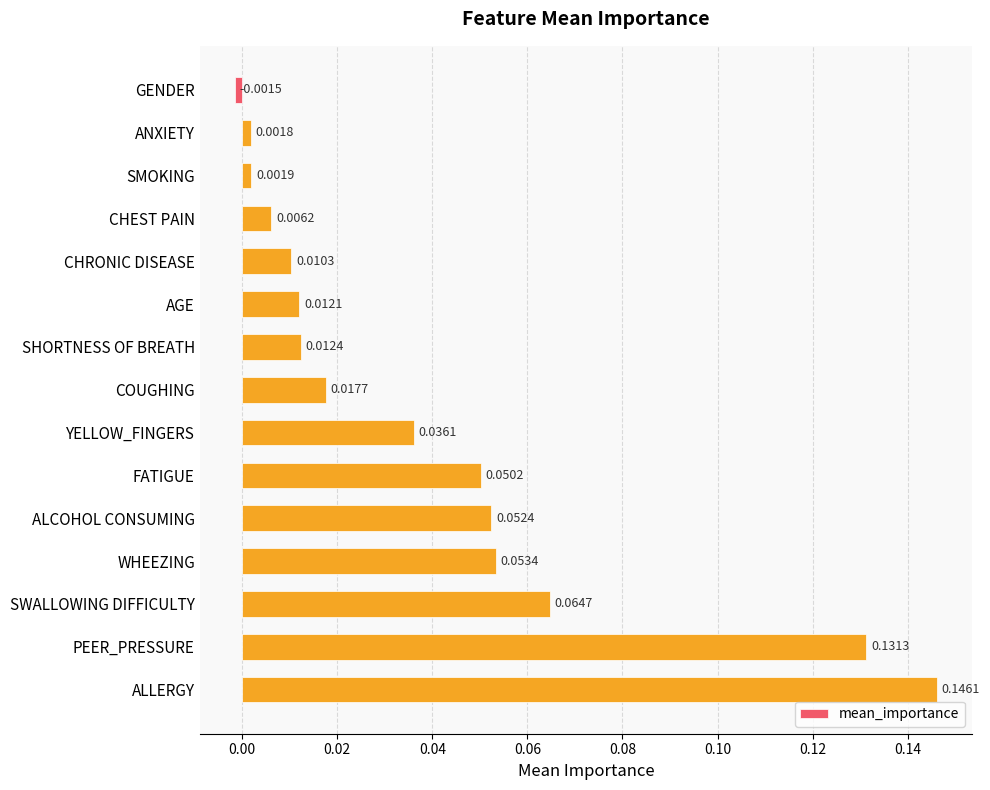

List the labels in order of value, smallest first.

GENDER, ANXIETY, SMOKING, CHEST PAIN, CHRONIC DISEASE, AGE, SHORTNESS OF BREATH, COUGHING, YELLOW_FINGERS, FATIGUE, ALCOHOL CONSUMING, WHEEZING, SWALLOWING DIFFICULTY, PEER_PRESSURE, ALLERGY